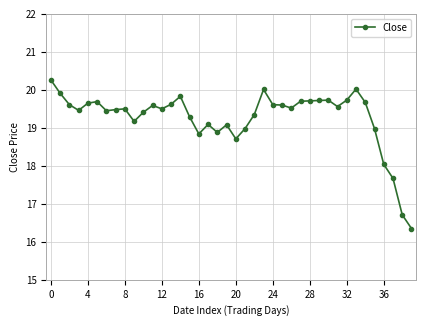

What is the smallest value displayed?

16.4